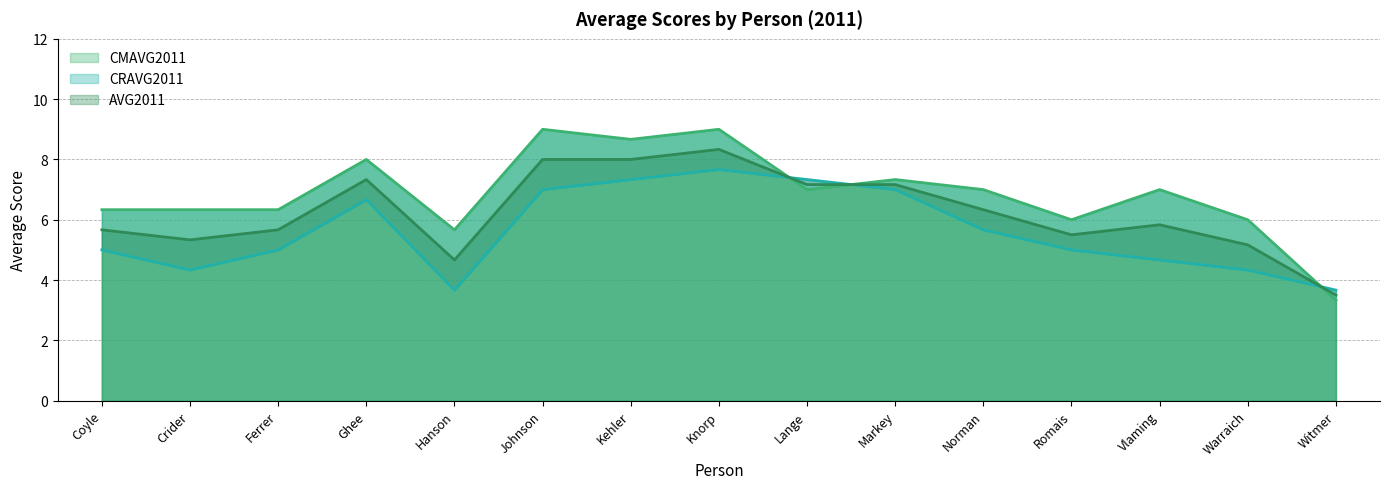

Reading left to right, what are all the values shown in this chart?

CMAVG2011: Coyle=6.3	Crider=6.3	Ferrer=6.3	Ghee=8.0	Hanson=5.7	Johnson=9.0	Kehler=8.7	Knorp=9.0	Lange=7.0	Markey=7.3	Norman=7.0	Romais=6.0	Vlaming=7.0	Warraich=6.0	Witmer=3.3
CRAVG2011: Coyle=5.0	Crider=4.3	Ferrer=5.0	Ghee=6.7	Hanson=3.7	Johnson=7.0	Kehler=7.3	Knorp=7.7	Lange=7.3	Markey=7.0	Norman=5.7	Romais=5.0	Vlaming=4.7	Warraich=4.3	Witmer=3.7
AVG2011: Coyle=5.7	Crider=5.3	Ferrer=5.7	Ghee=7.3	Hanson=4.7	Johnson=8.0	Kehler=8.0	Knorp=8.3	Lange=7.2	Markey=7.2	Norman=6.3	Romais=5.5	Vlaming=5.8	Warraich=5.2	Witmer=3.5